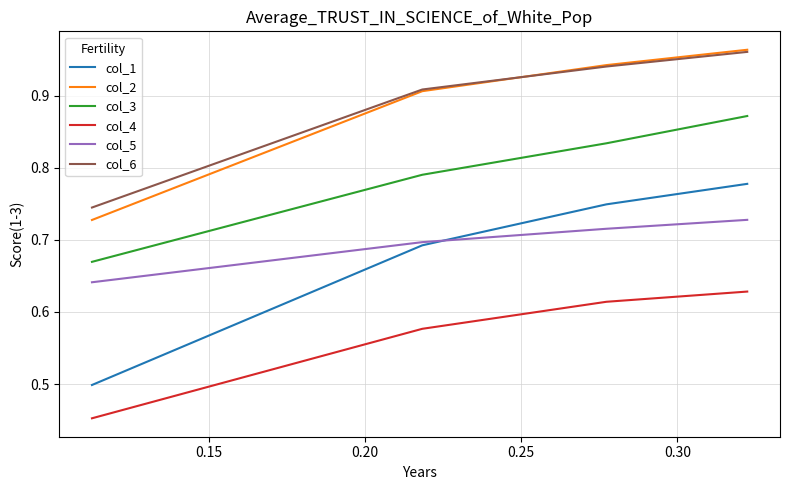

Which series has the widest spread of values?

col_1